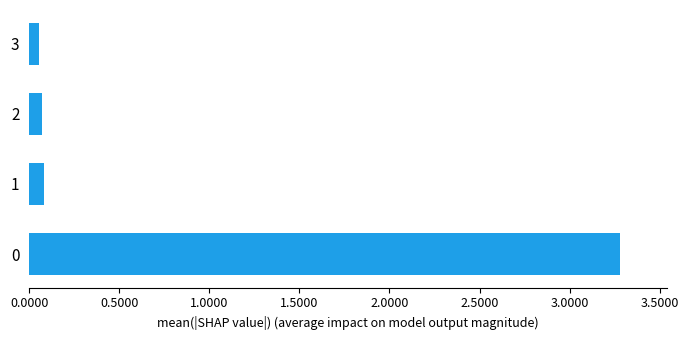

What is the difference between the maximum and minimum values?

3.2